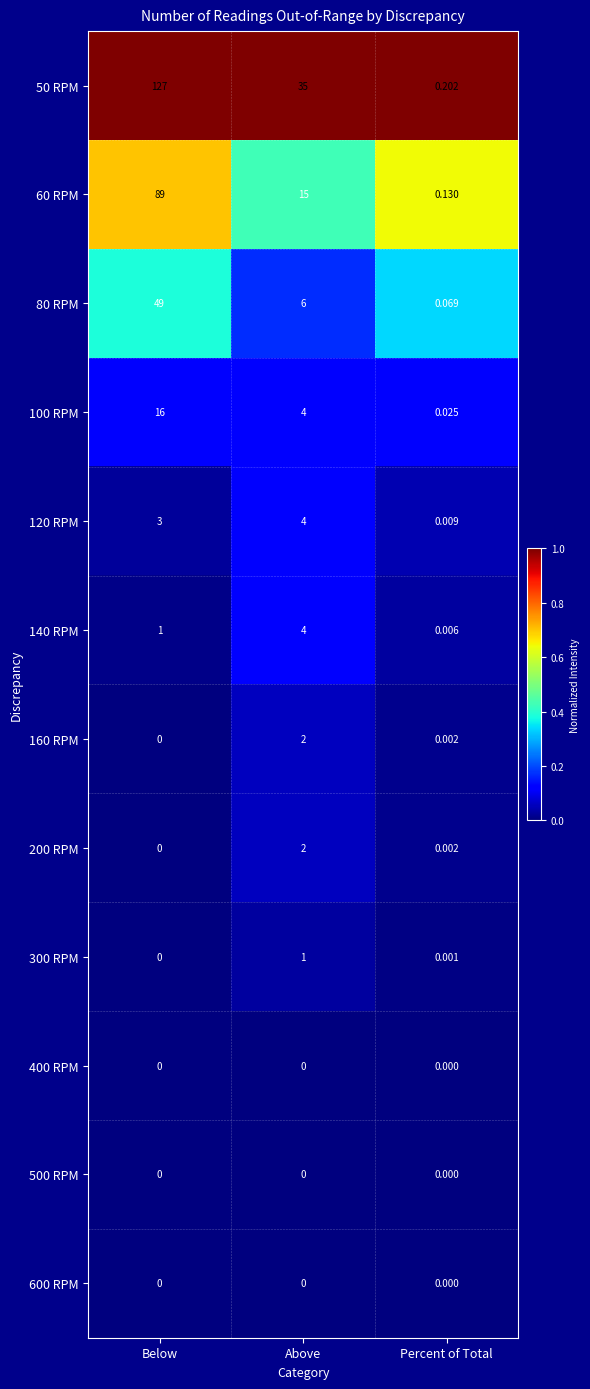

What is the spread (max minus min) of values at Below?

127.0